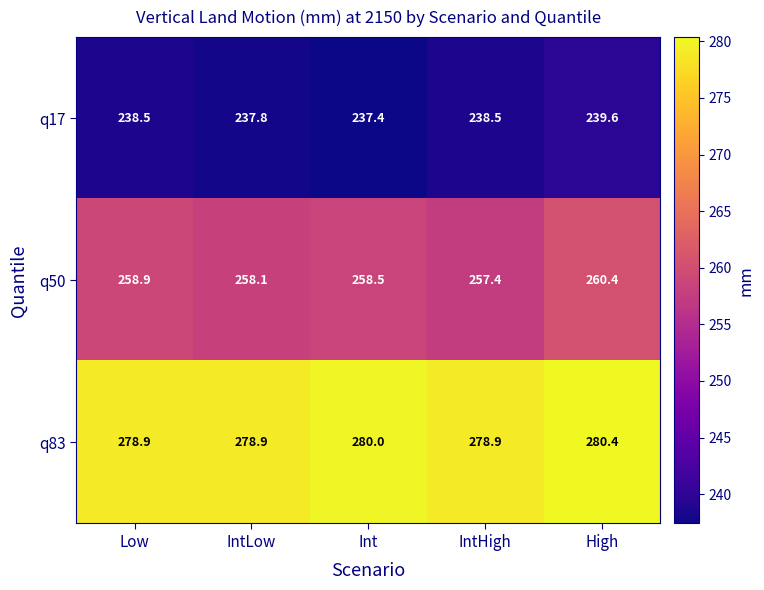

Is it true that q50 equals 258.9 at Low?

True